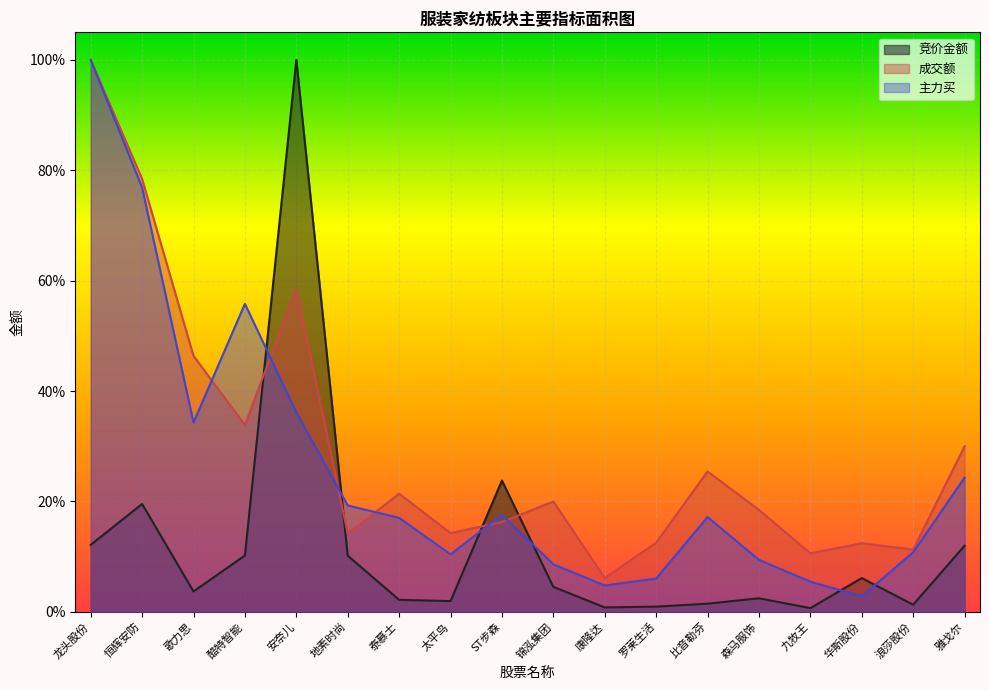

Which series has the largest total across all categories?

成交额